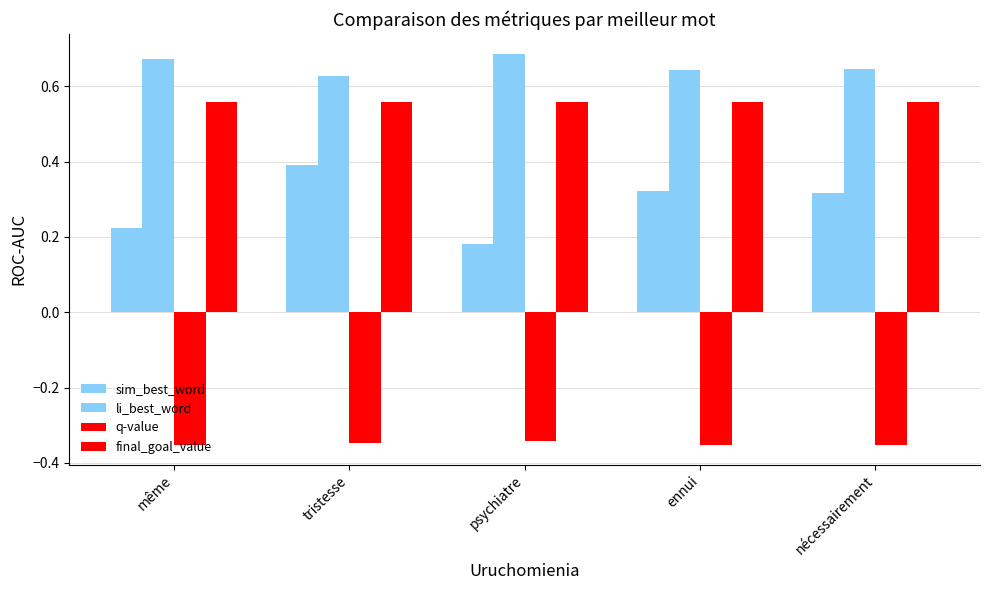

What is the difference between the maximum and minimum values in the sim_best_word series?

0.2